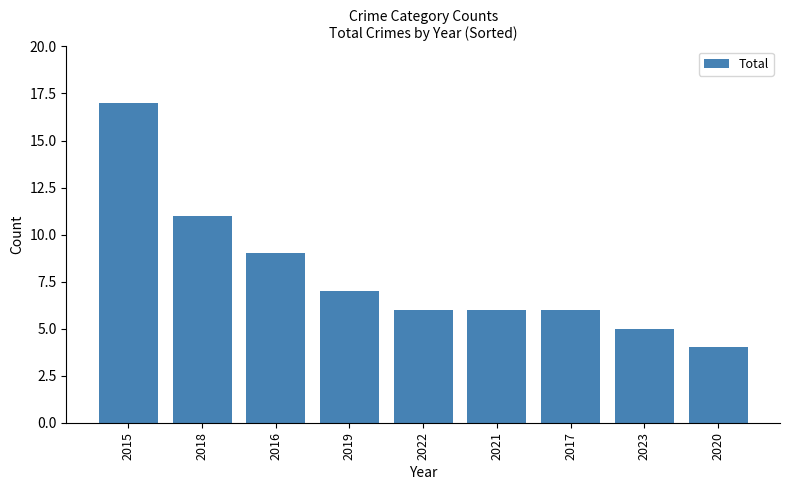

What is the difference between the second highest and second lowest values?

6